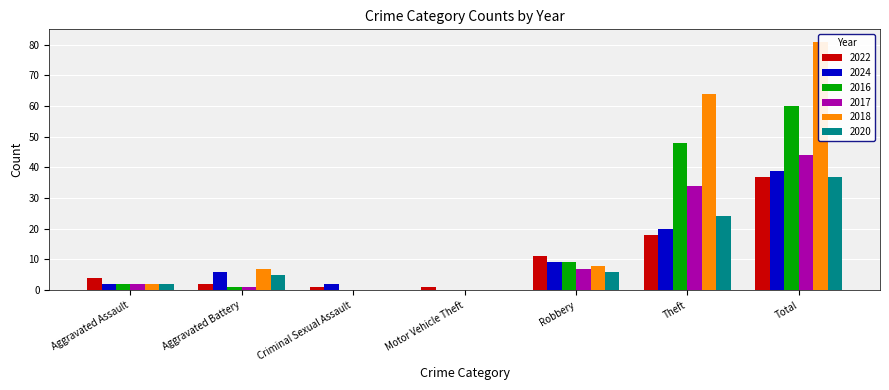

Which series changed the most between Aggravated Assault and Motor Vehicle Theft?

2022